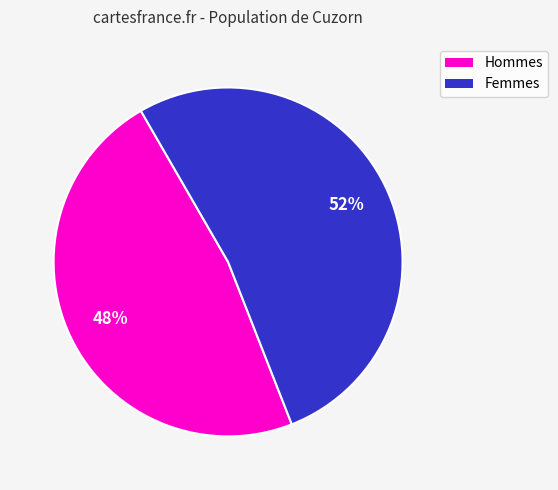

To the nearest percent, what is the average slice percentage?

50%